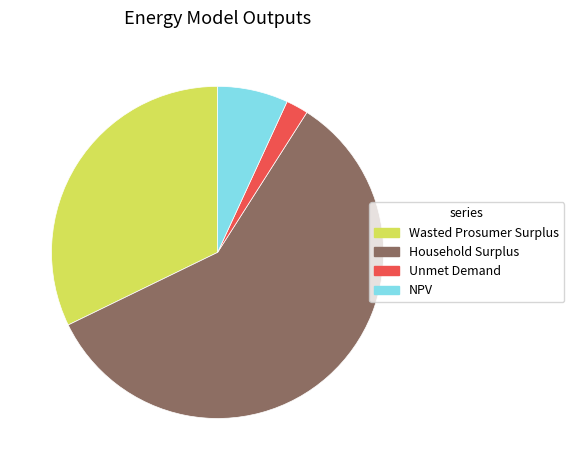

Which slice is the smallest?

Unmet Demand